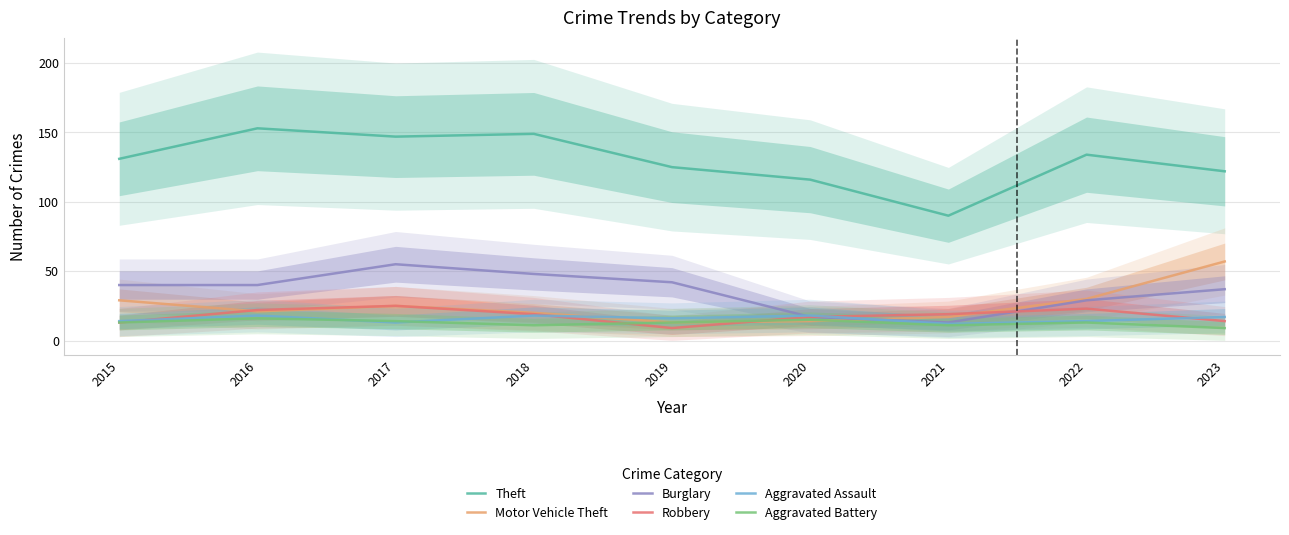

At which label is Burglary closest to 34?

2023